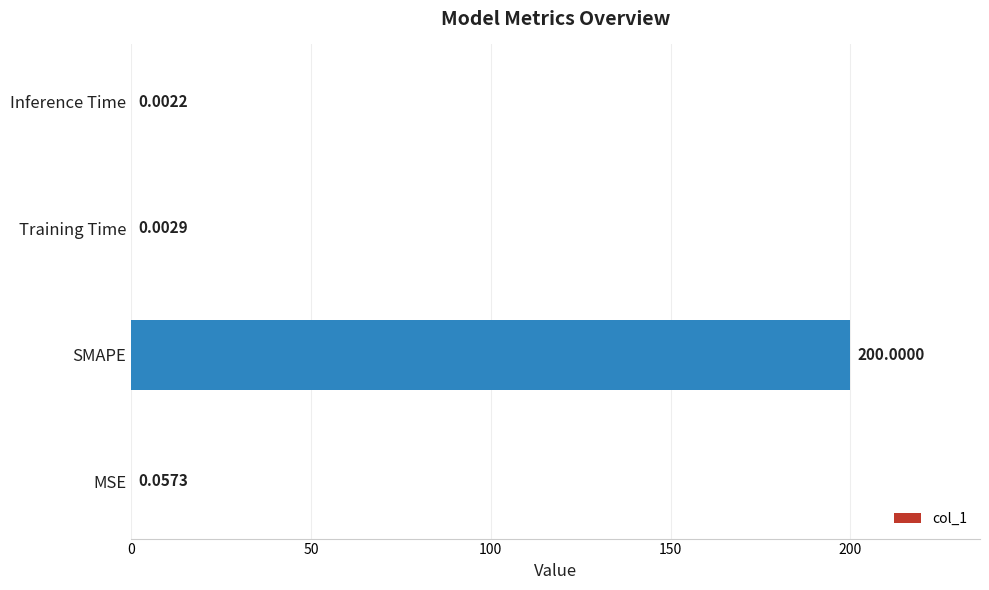

Are the bars grouped side by side (vs. stacked)?

No